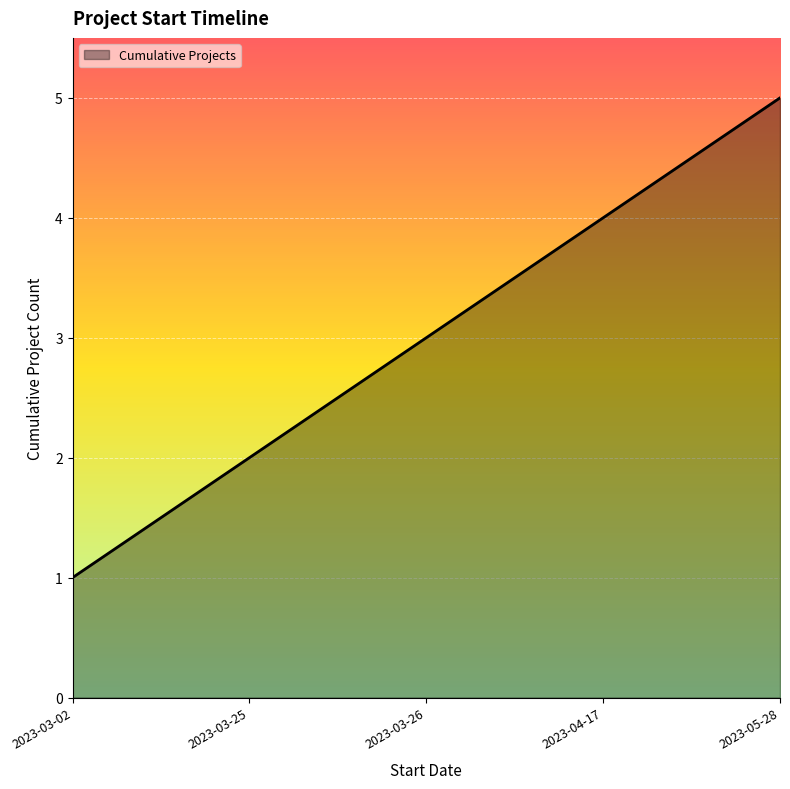

What is the change in value from 2023-04-17 to 2023-05-28?

+1